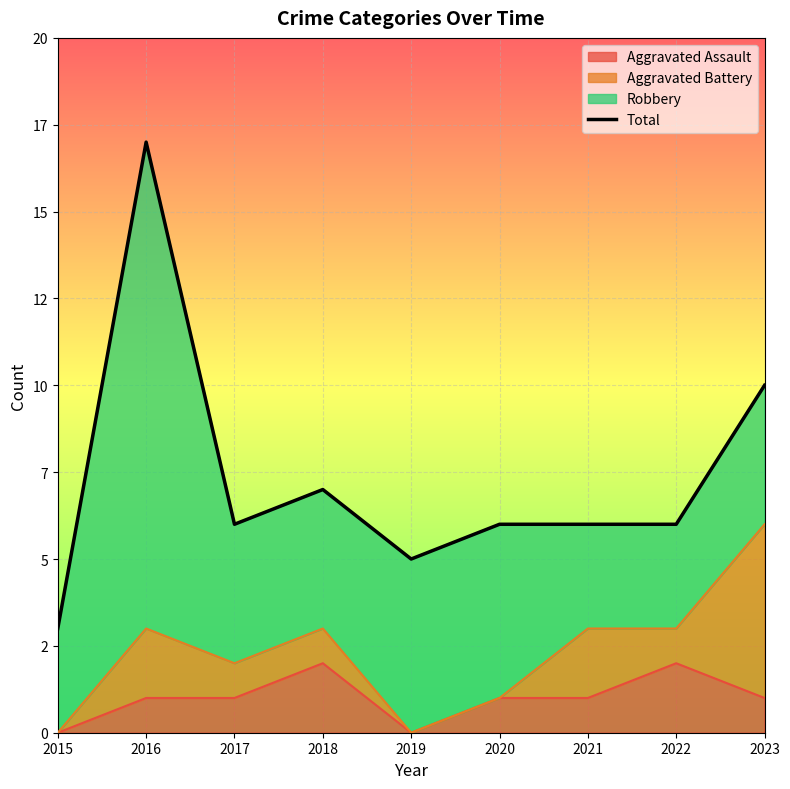

What is the average value?

7